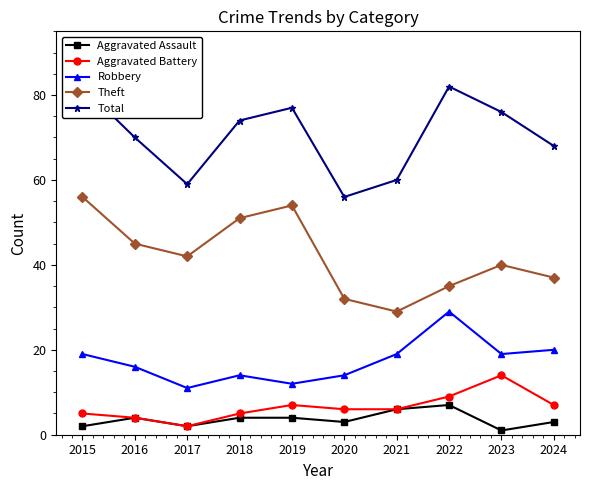

Is the value of Total at 2020 greater than the value of Theft at 2023?

Yes